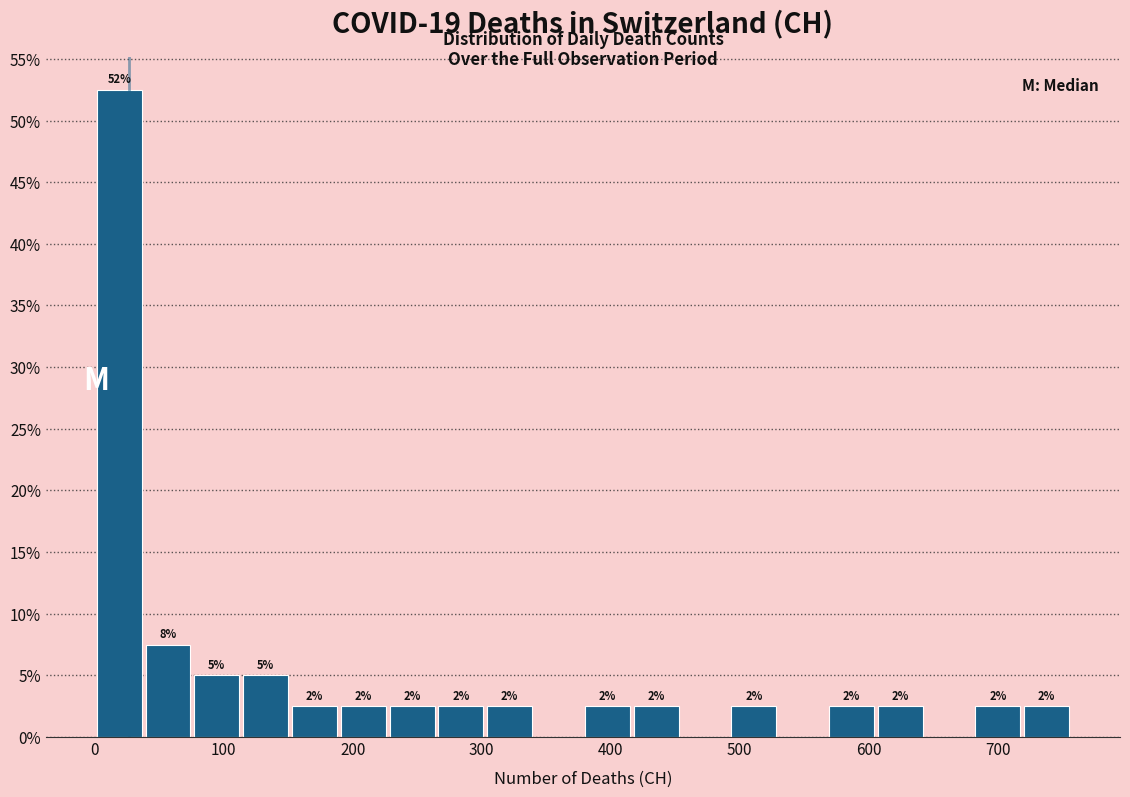

Read against the x-axis, roughly where is the centre of the tallest bar?

20